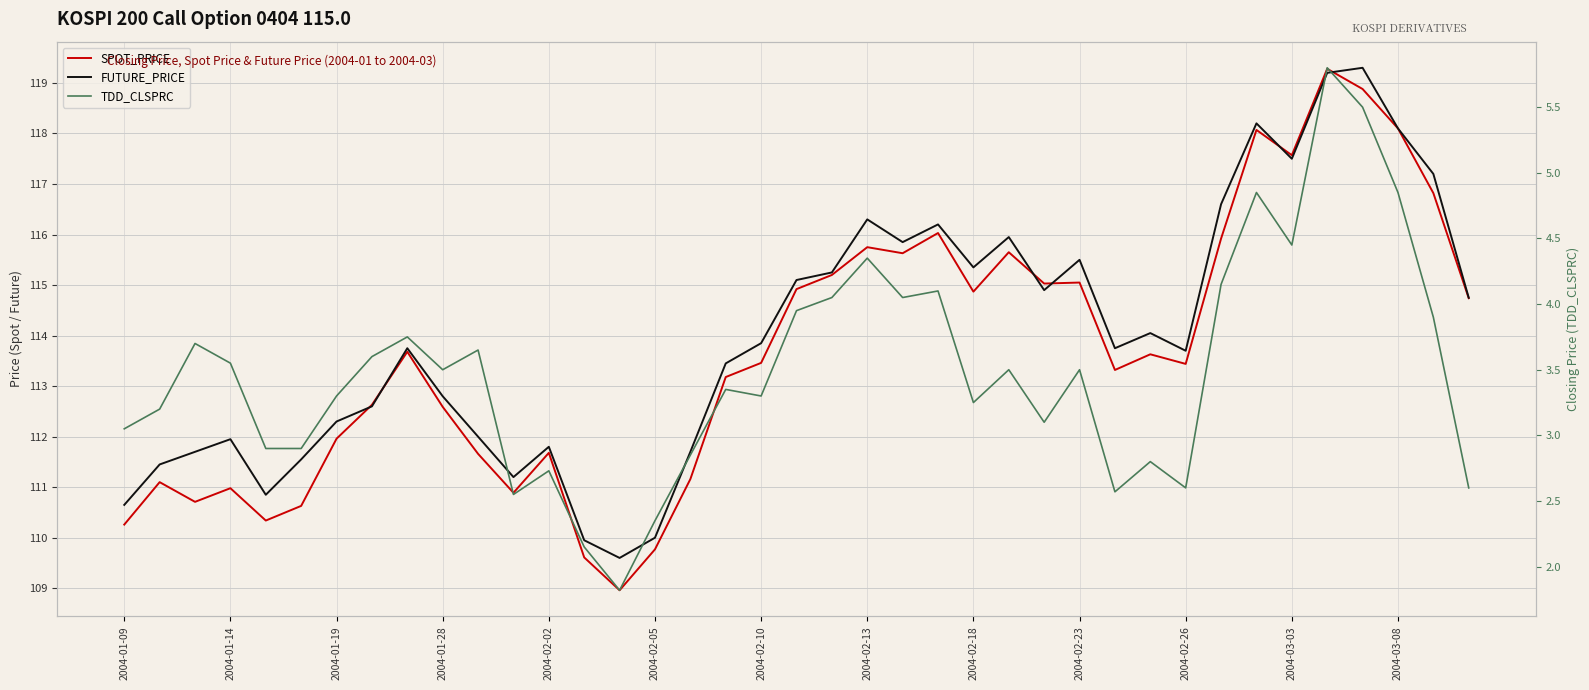

True or false: FUTURE_PRICE has a value of 113.7 at 2004-02-26.

True